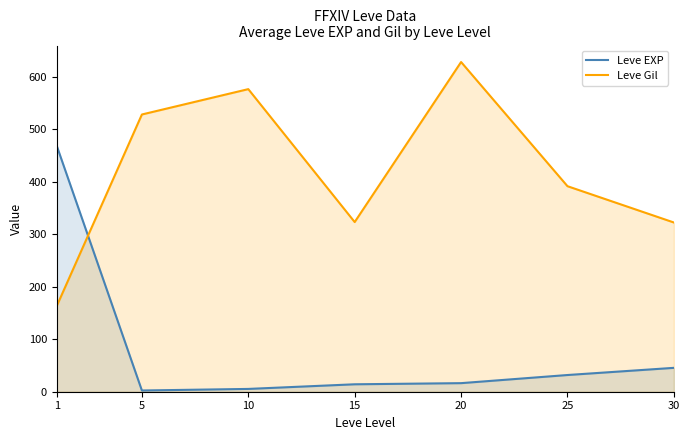

True or false: Leve EXP and Leve Gil intersect in this chart.

True